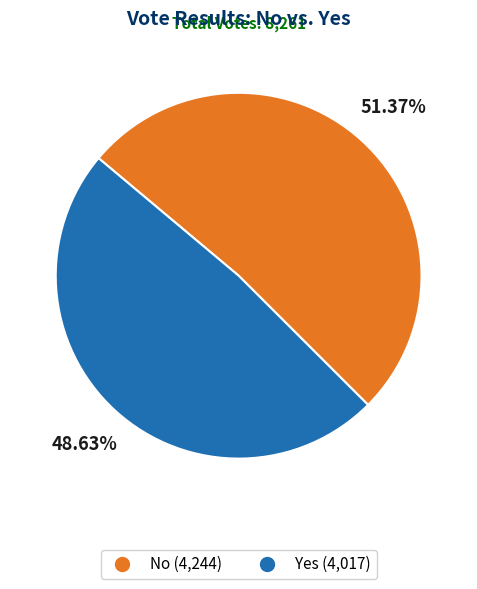

Is there any slice that represents more than half of the pie?

Yes